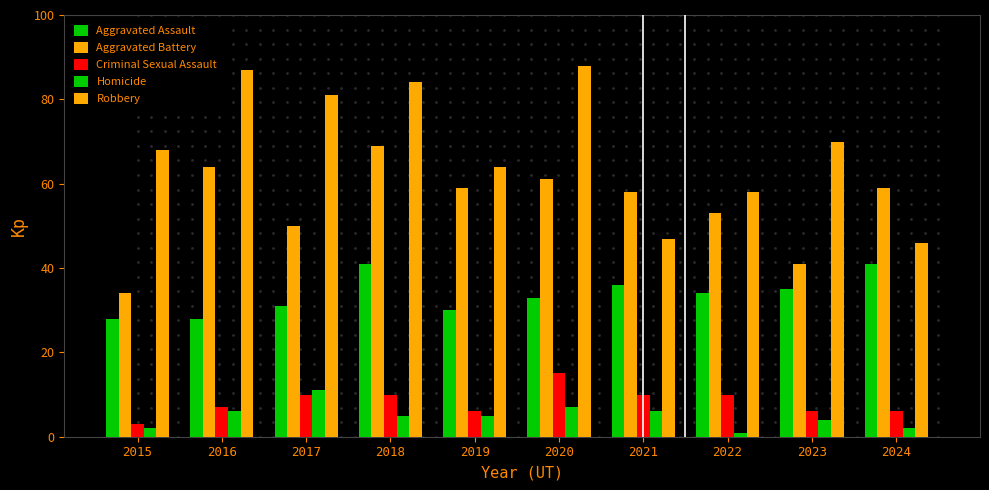

What is the sum of the Robbery values at 2018 and 2023?

154